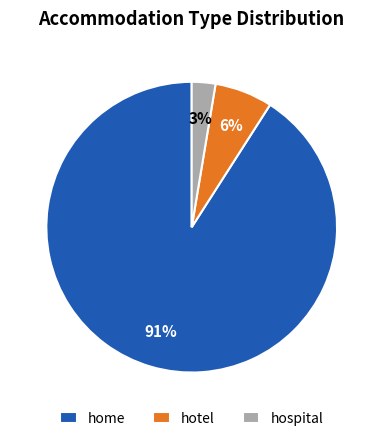

To the nearest percent, what is the difference between the largest and smallest slice percentages?

88%